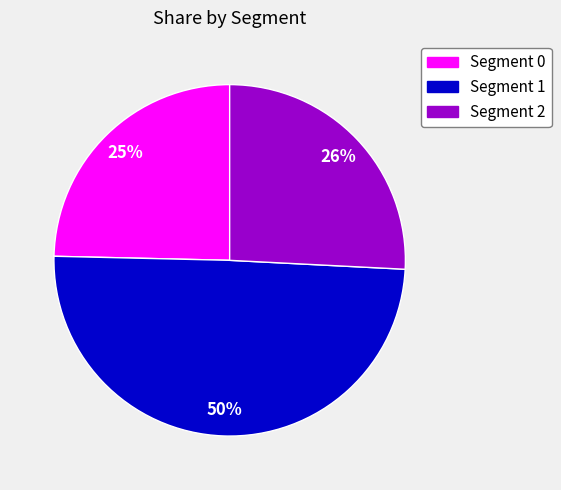

To the nearest percent, what percentage of the pie is Segment 0?

25%